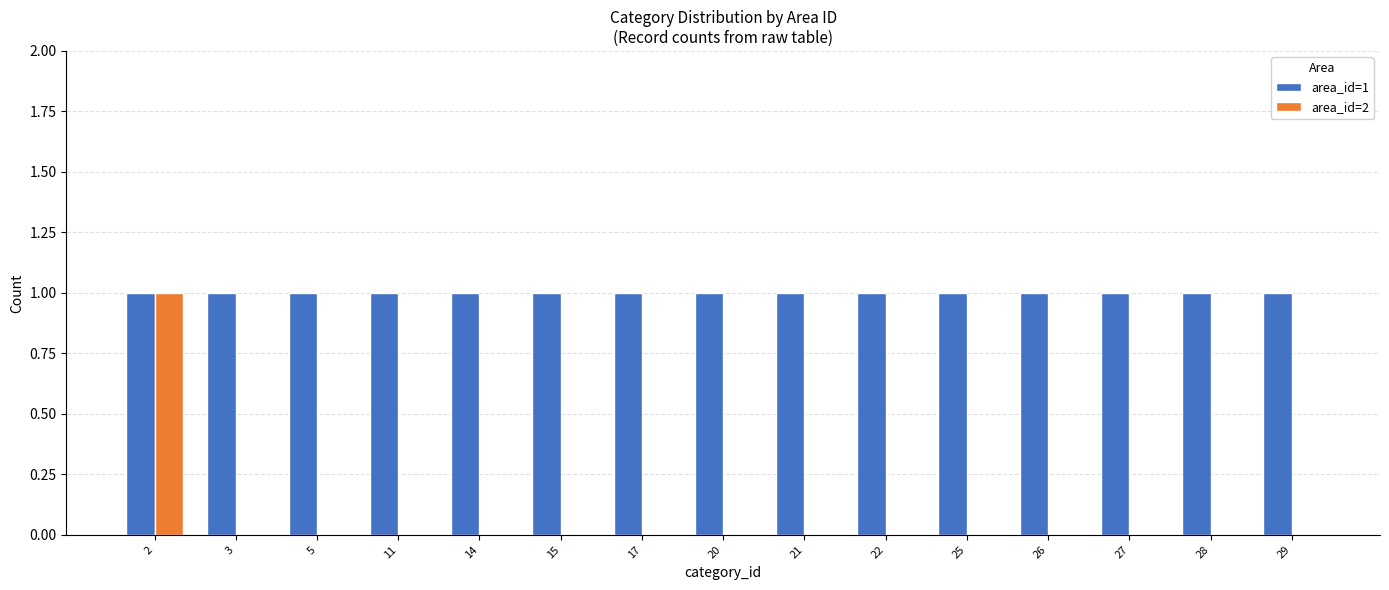

Which series changed the most between 2 and 14?

area_id=2